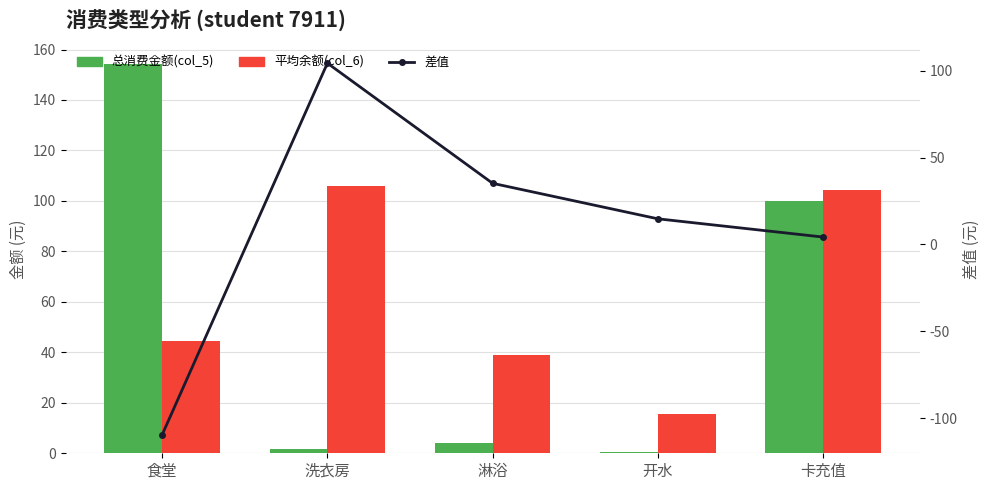

True or false: 平均余额(col_6) has a value of 27.7 at 开水.

False